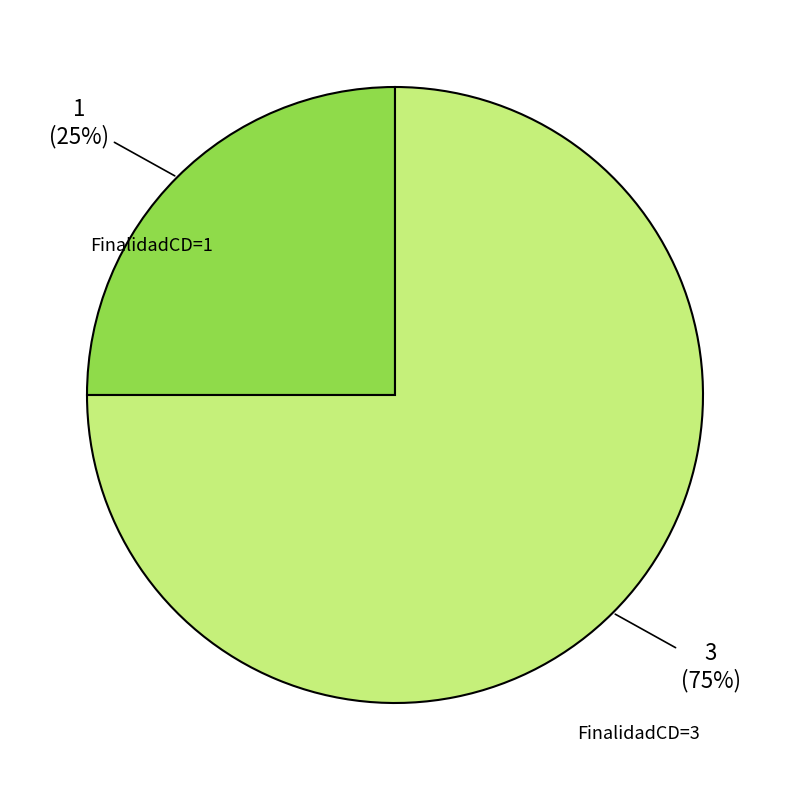

How many segments does this pie chart have?

2